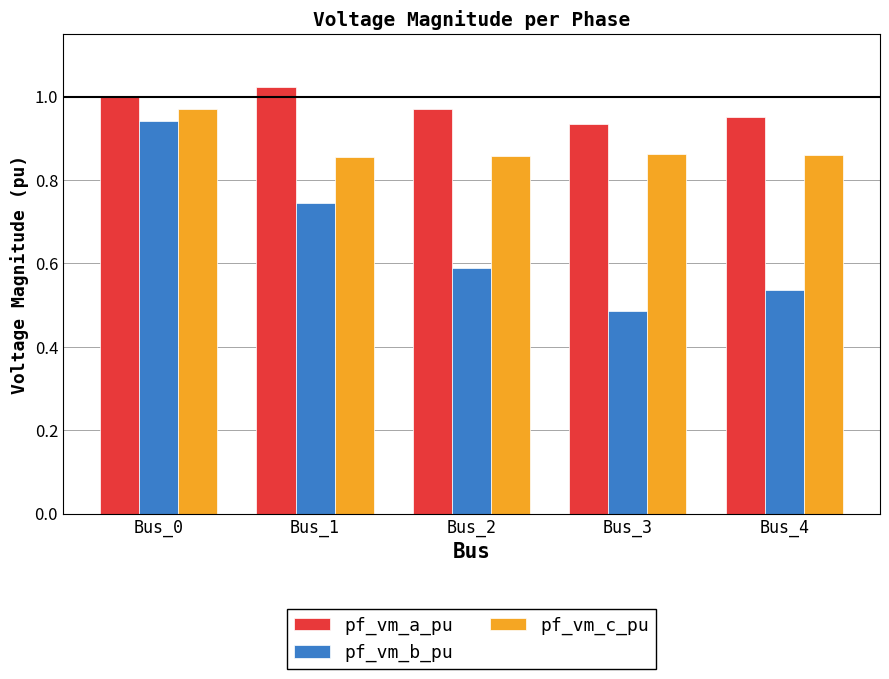

Which category has the highest value in the pf_vm_b_pu series?

Bus_0